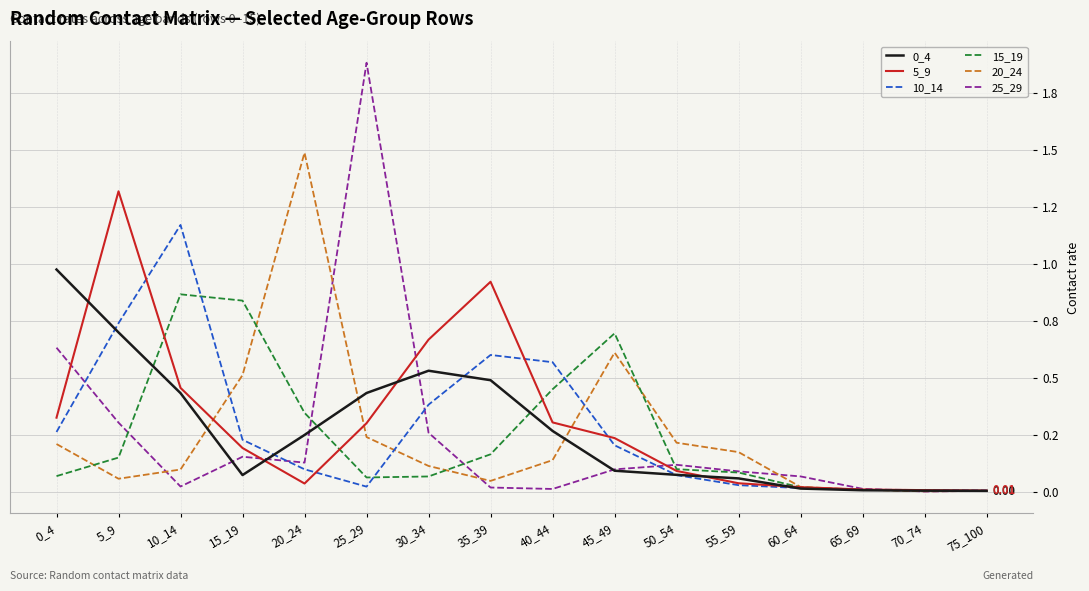

Which series ends up on top after the final intersection of 0_4 and 20_24?

0_4